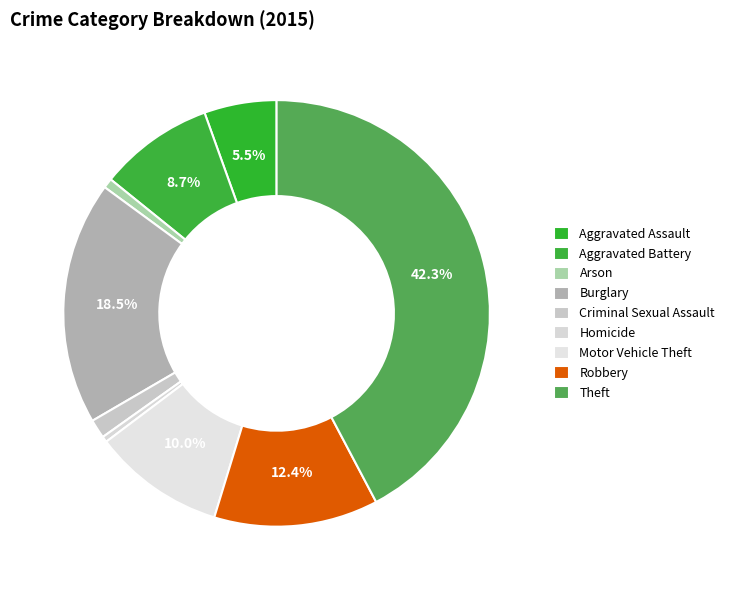

Combined, what portion of the pie is Criminal Sexual Assault and Arson?

2.2%